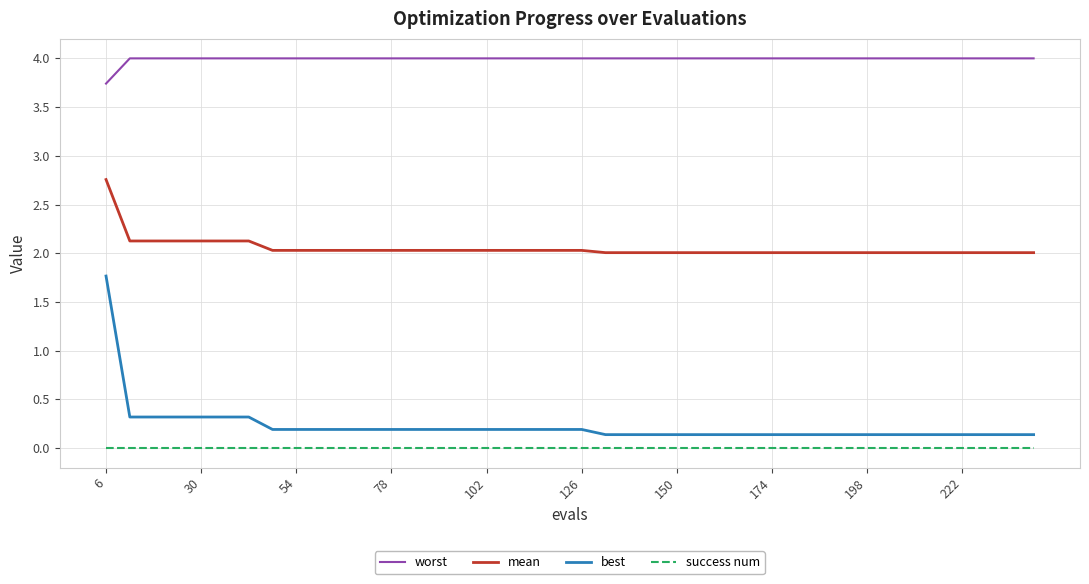

True or false: success num and worst cross at least once.

False